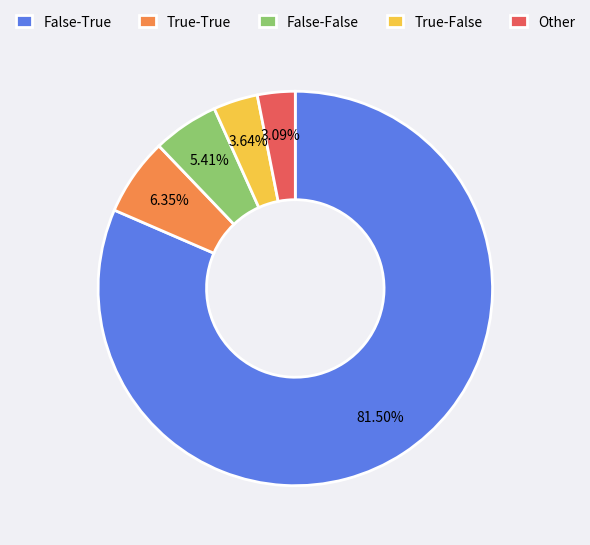

Which category has the smallest portion of the pie?

Other